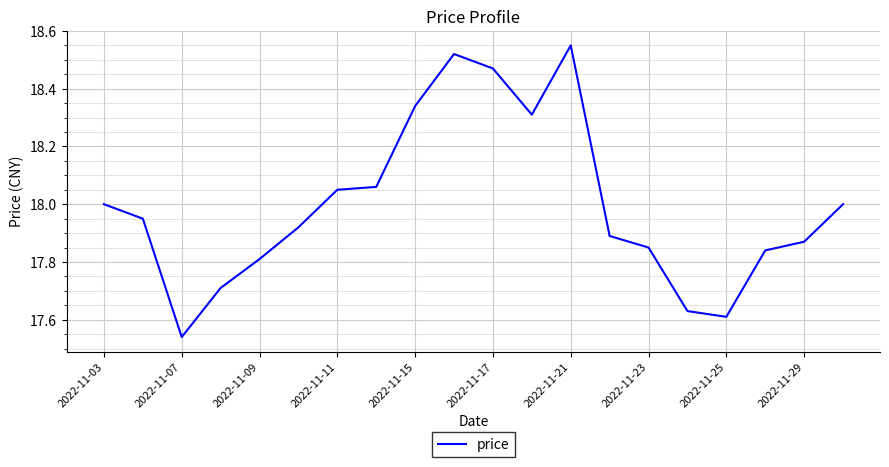

What is the difference between the maximum and minimum values?

1.0